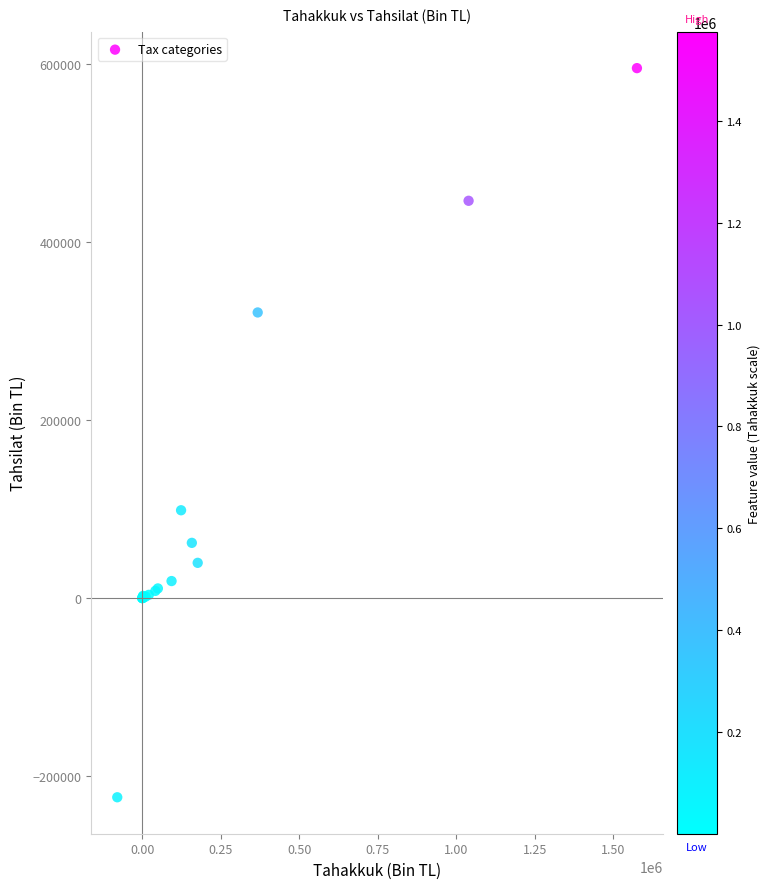

What Y value in the scatter plot is closest to 185806?

98655.0